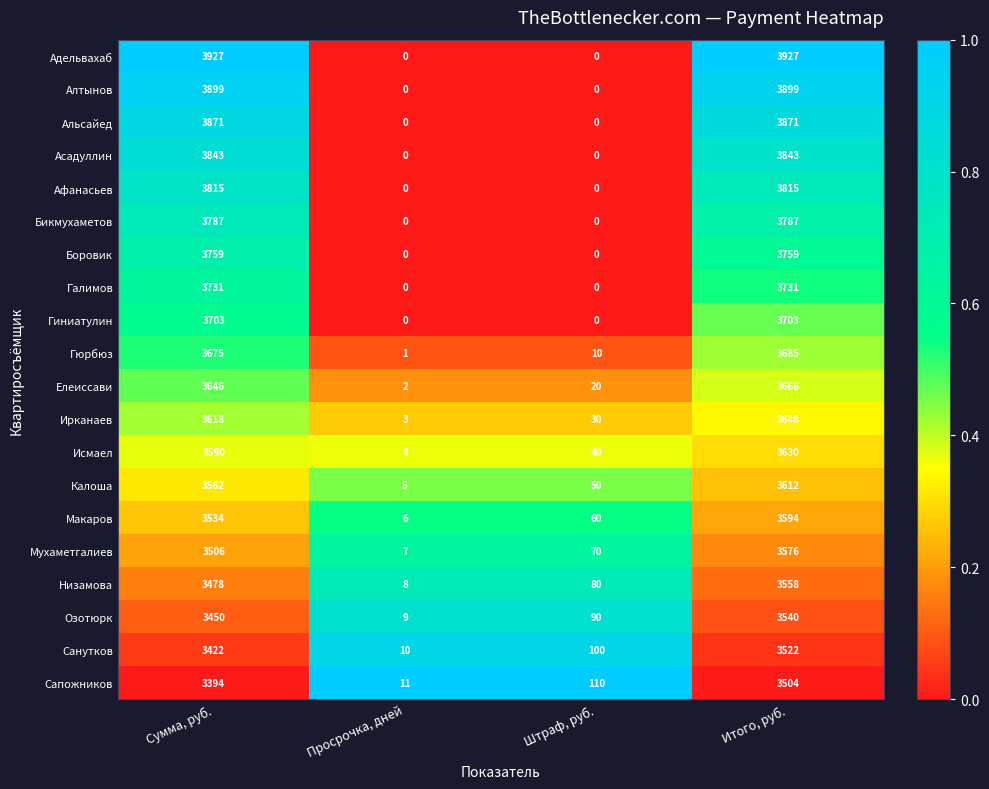

List the series in order of their peak value, lowest first.

Сапожников, Санутков, Озотюрк, Низамова, Мухаметгалиев, Макаров, Калоша, Исмаел, Ирканаев, Елеиссави, Гюрбюз, Гиниатулин, Галимов, Боровик, Бикмухаметов, Афанасьев, Асадуллин, Альсайед, Алтынов, Адельвахаб